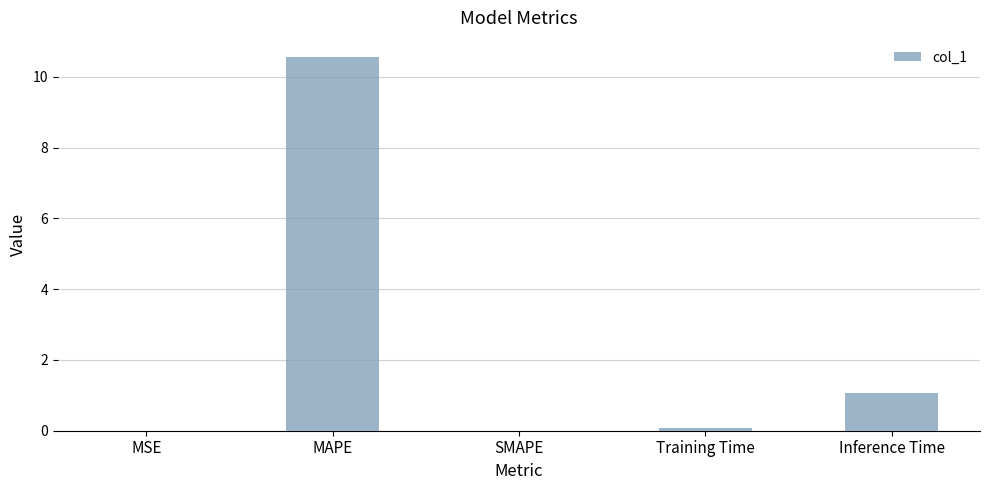

Read the value at MAPE.

10.6